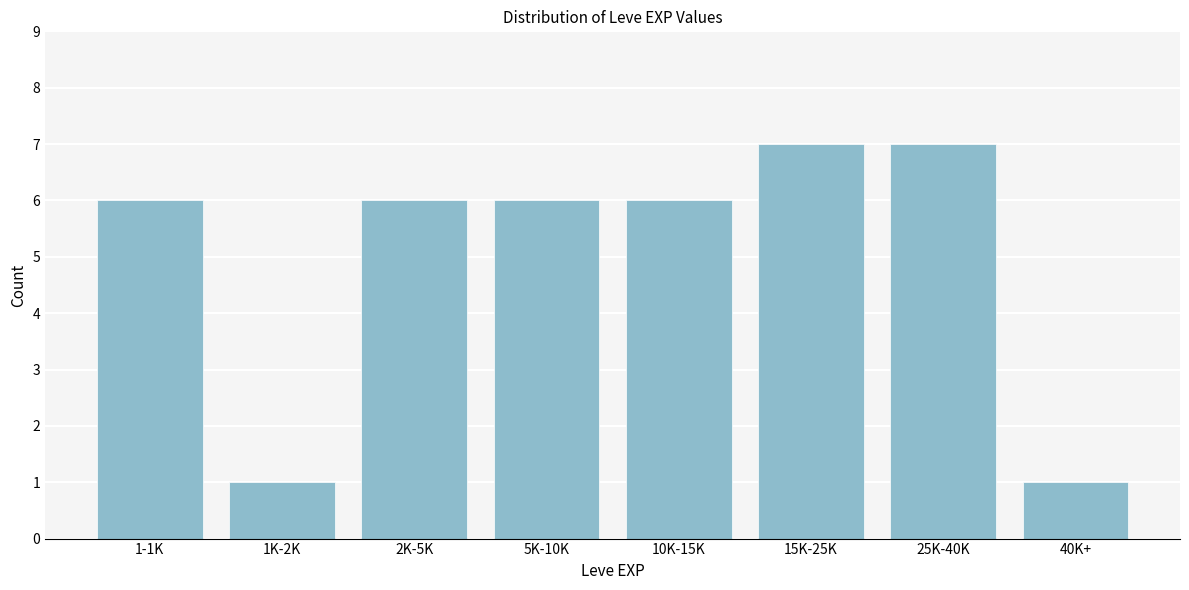

Reading right to left, extract all data points from this chart.

1	7	7	6	6	6	1	6